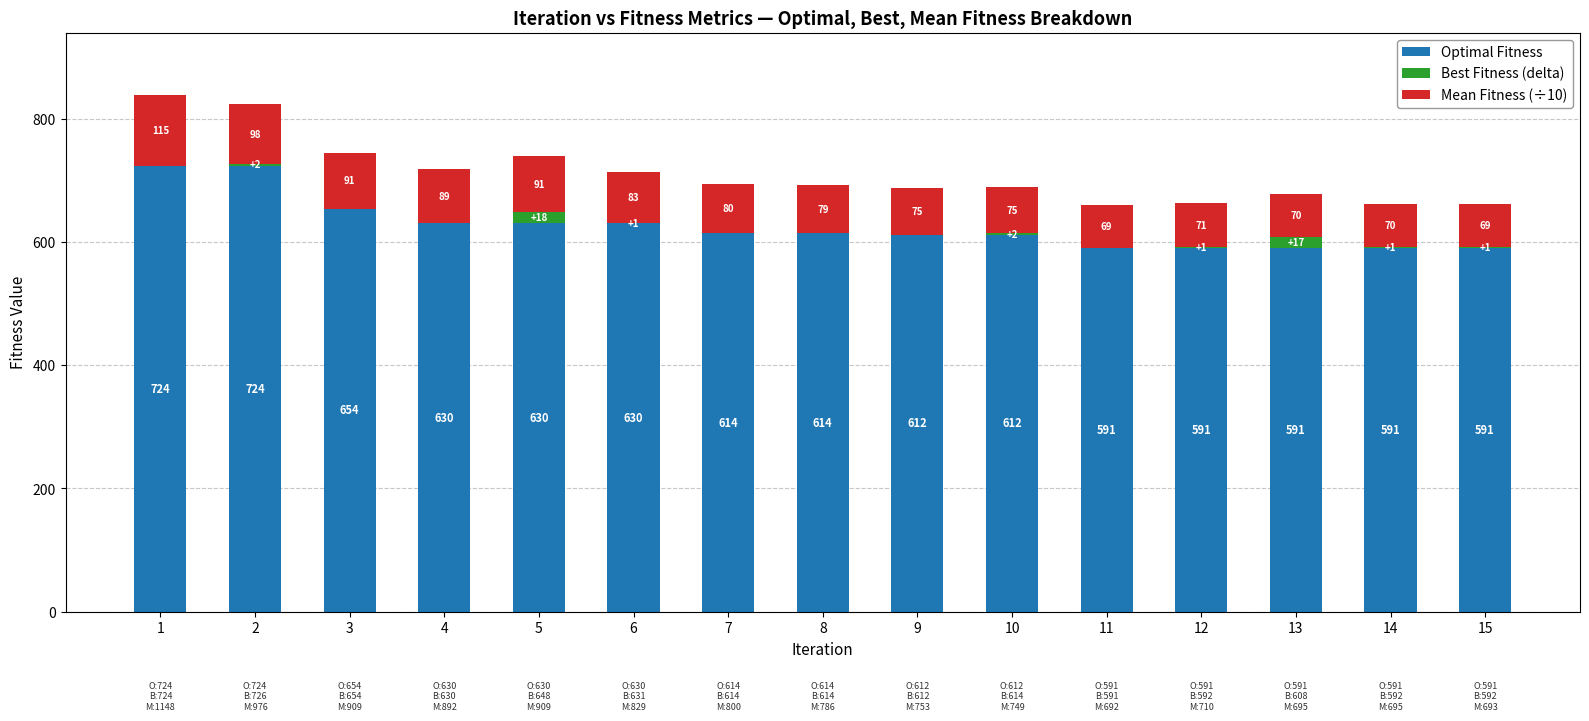

Is it true that Optimal Fitness equals 654.0 at 3?

True